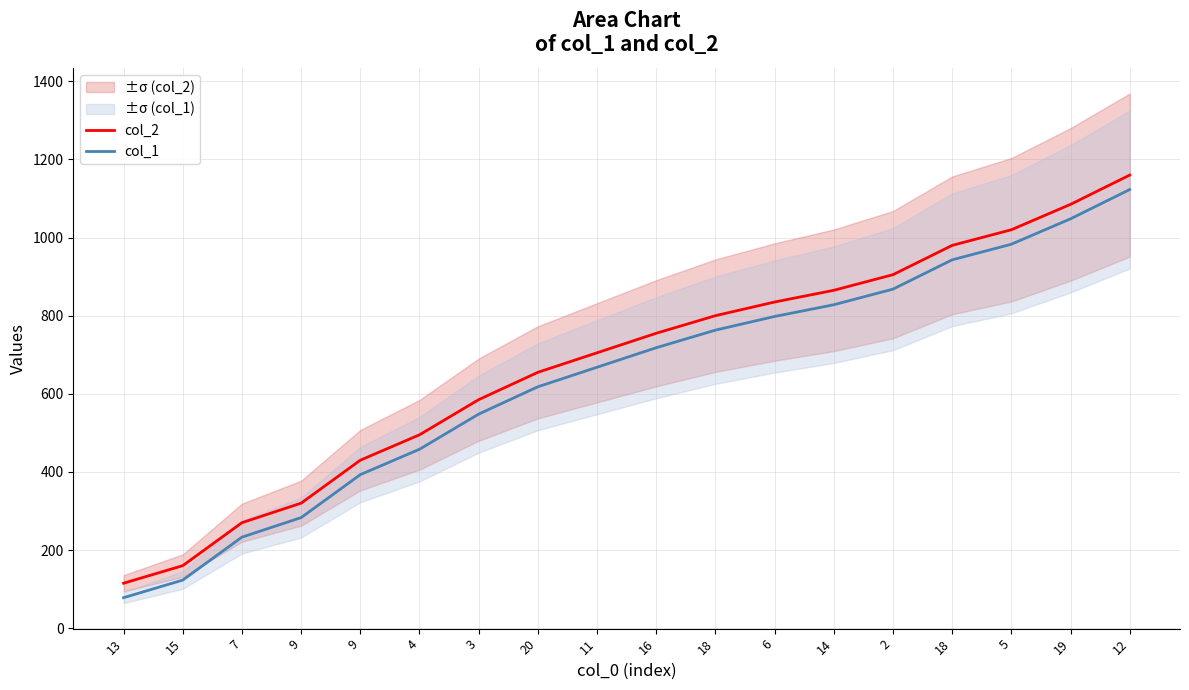

Which series has the widest spread of values?

col_2